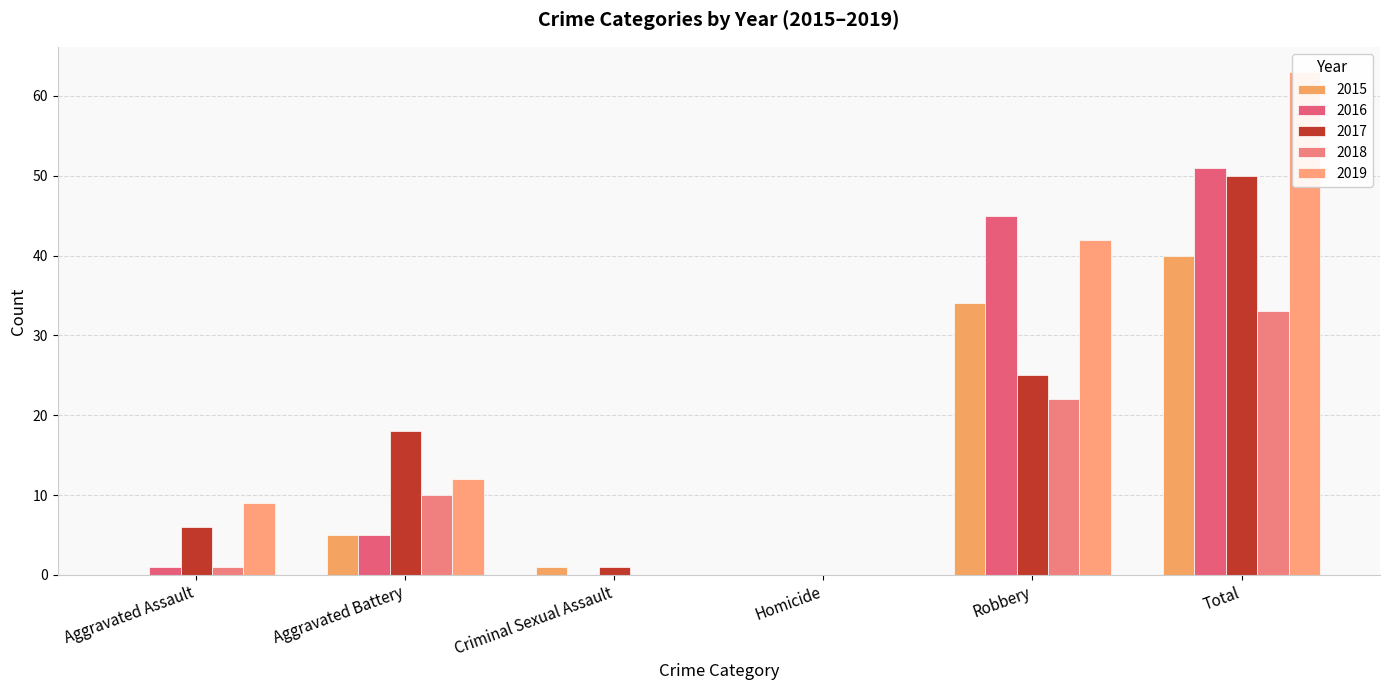

Which category has the highest value across all series?

Total